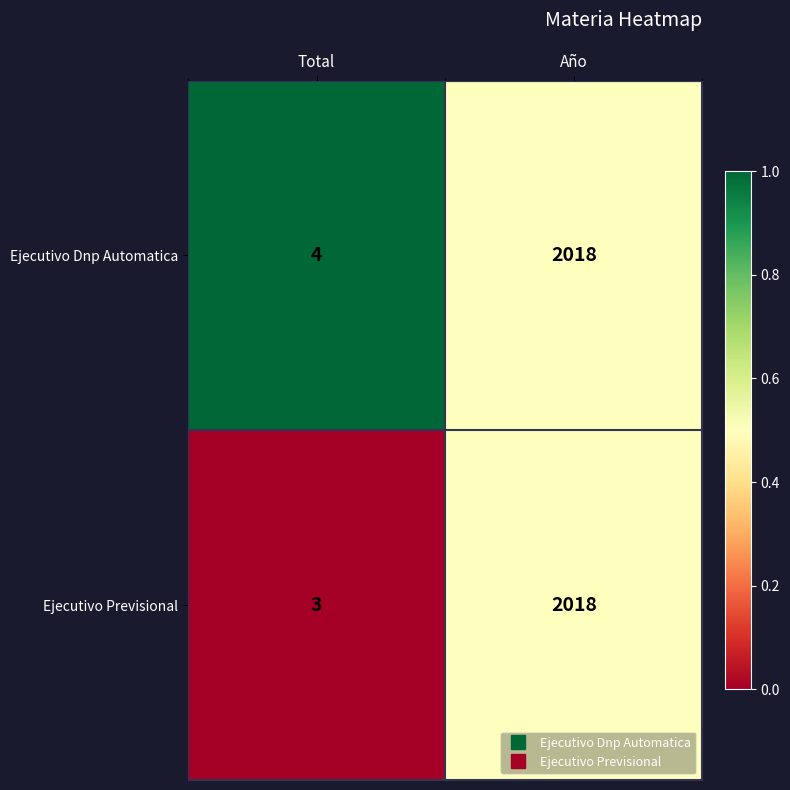

What is the greatest value displayed?

2018